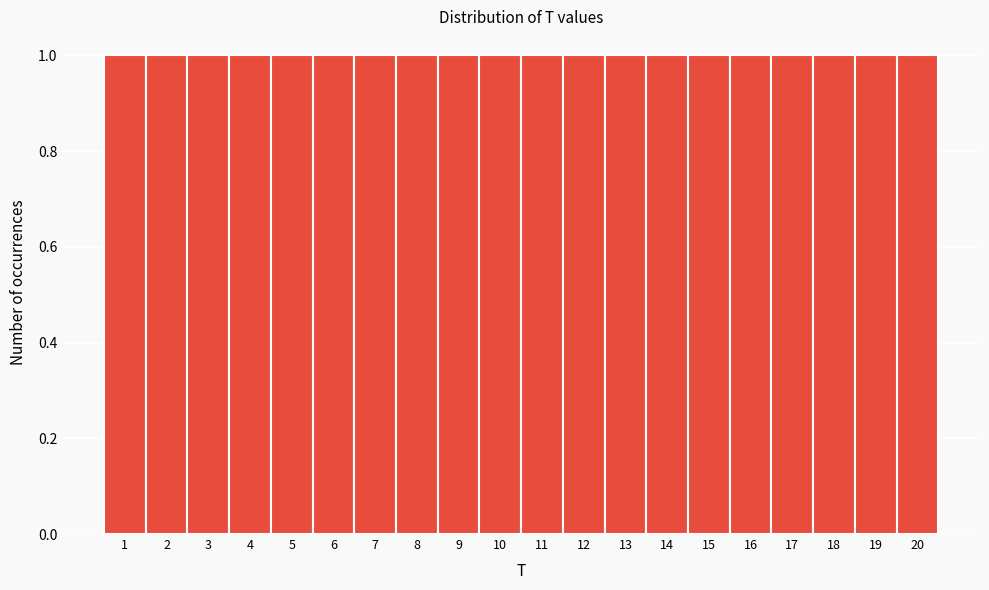

What is the height of the bar covering 8.5 to 9.5 on the x-axis? The values are not printed on the chart, so give them approximately, as read against the axis.

1